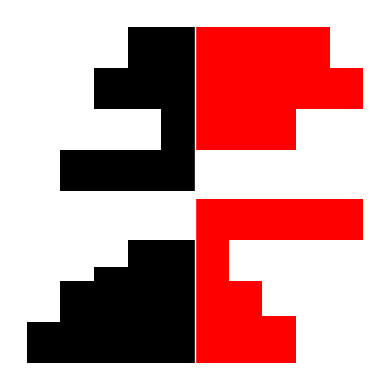

Is the value of Procedure_Type (code) at 0 greater than the value of Specimen Type (code) at 2?

Yes